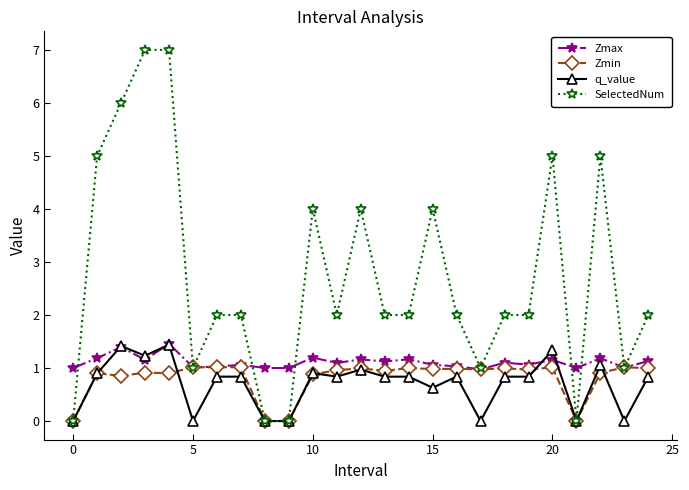

What is the maximum value for Zmax?

1.5